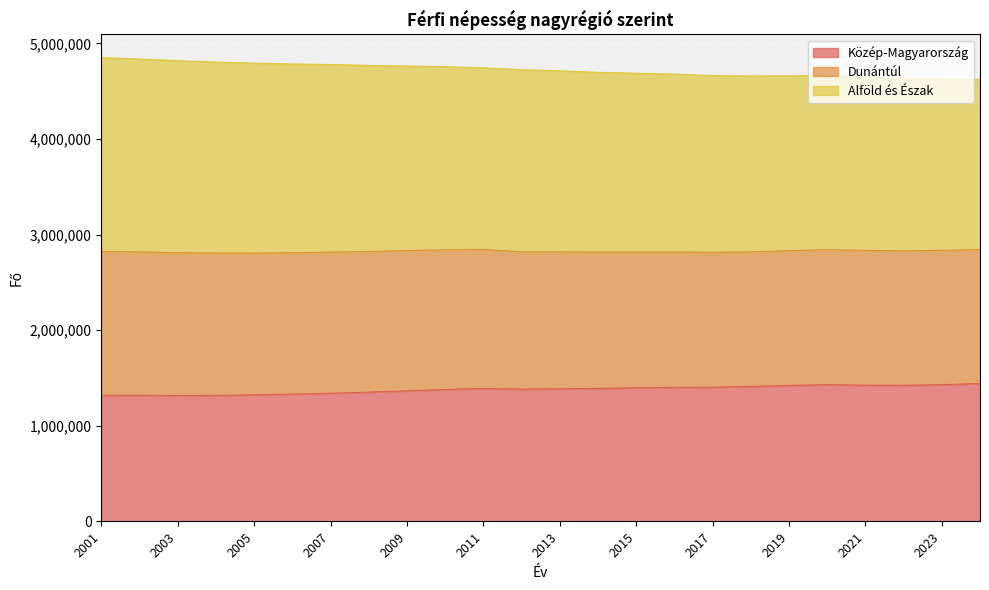

Which category has the lowest value in the Közép-Magyarország series?

2003